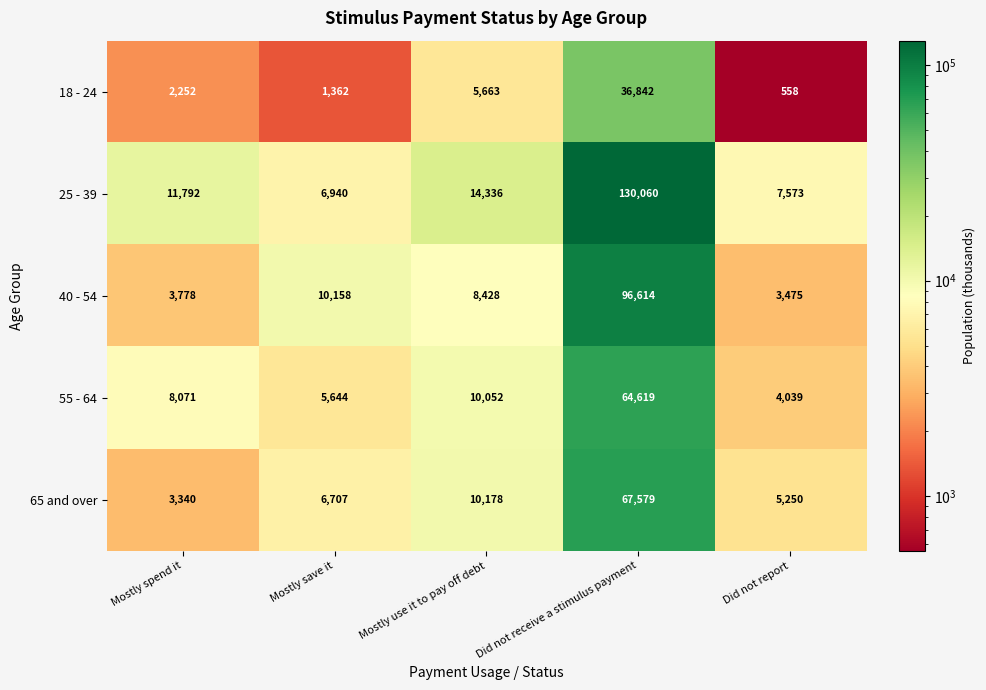

Reading left to right, what are all the values shown in this chart?

18 - 24: Mostly spend it=2252	Mostly save it=1362	Mostly use it to pay off debt=5663	Did not receive a stimulus payment=36842	Did not report=558
25 - 39: Mostly spend it=11792	Mostly save it=6940	Mostly use it to pay off debt=14336	Did not receive a stimulus payment=130060	Did not report=7573
40 - 54: Mostly spend it=3778	Mostly save it=10158	Mostly use it to pay off debt=8428	Did not receive a stimulus payment=96614	Did not report=3475
55 - 64: Mostly spend it=8071	Mostly save it=5644	Mostly use it to pay off debt=10052	Did not receive a stimulus payment=64619	Did not report=4039
65 and over: Mostly spend it=3340	Mostly save it=6707	Mostly use it to pay off debt=10178	Did not receive a stimulus payment=67579	Did not report=5250